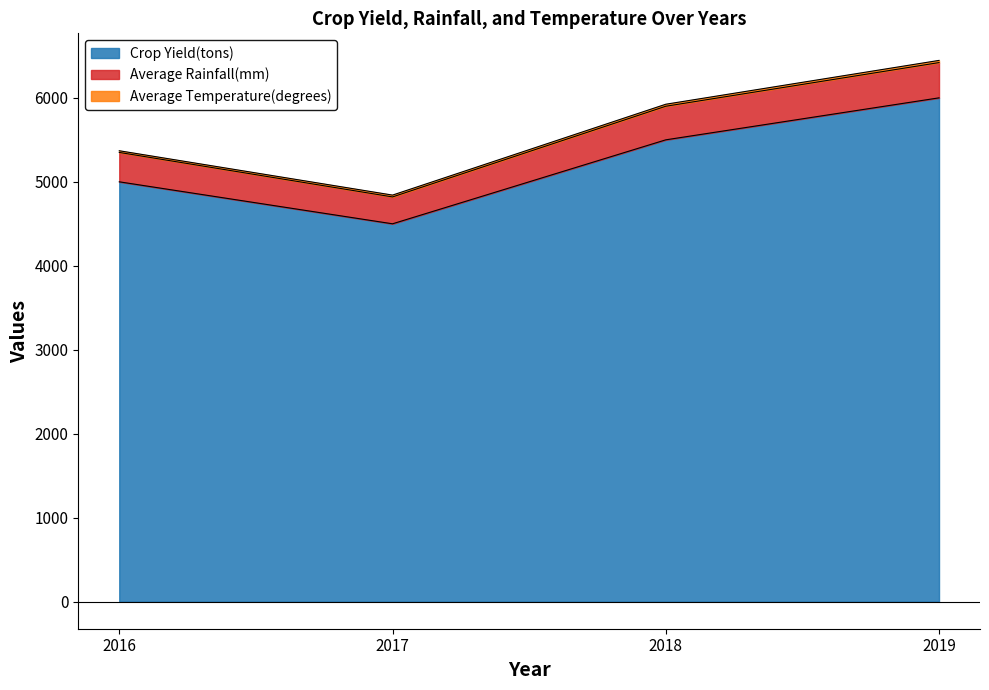

The Crop Yield(tons) series shows 3013 at 2016. True or false?

False